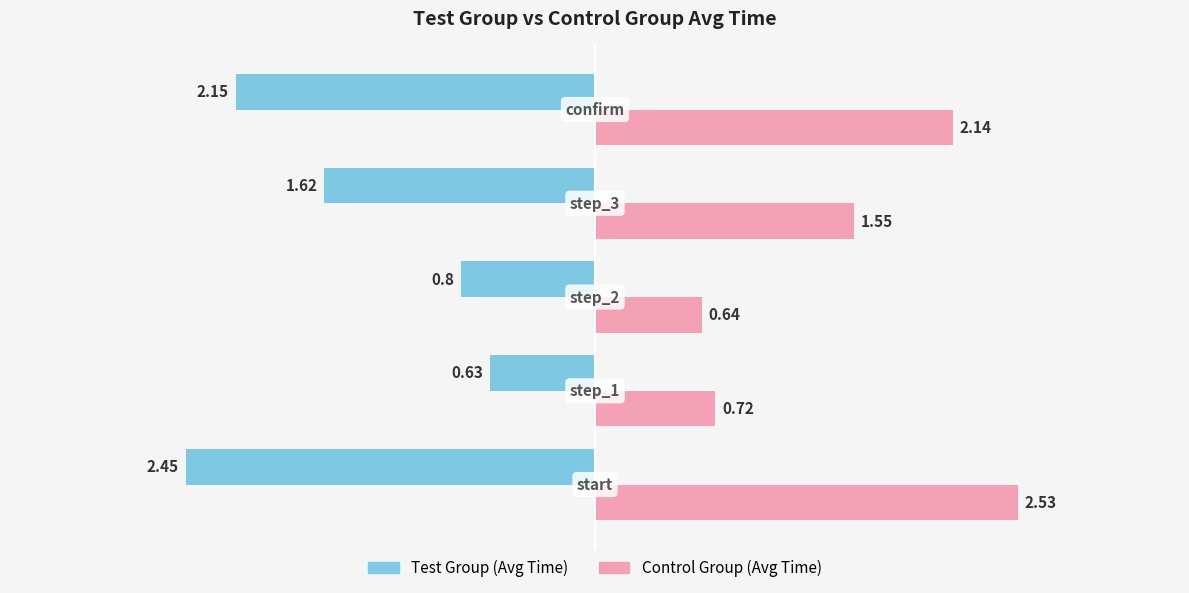

What is the average value of the Test Group (Avg Time) series?

-1.5